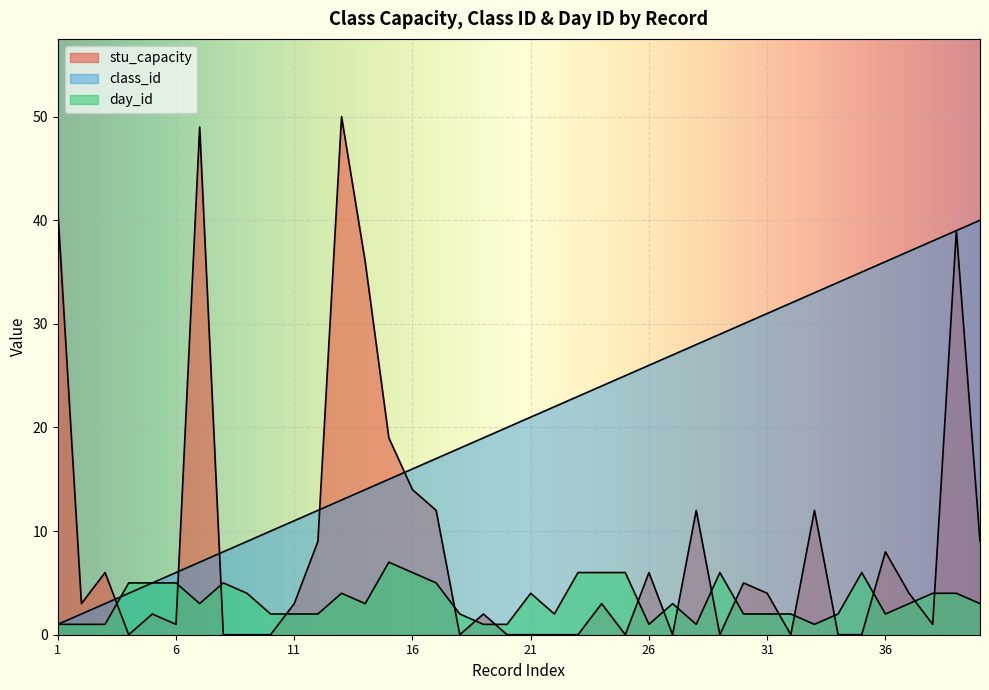

At which label does class_id first exceed 21?

22